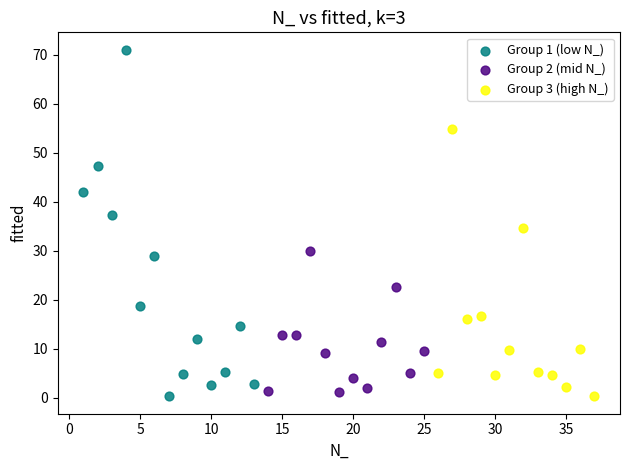

What are all the series names shown in the legend?

Group 1 (low N_), Group 2 (mid N_), Group 3 (high N_)